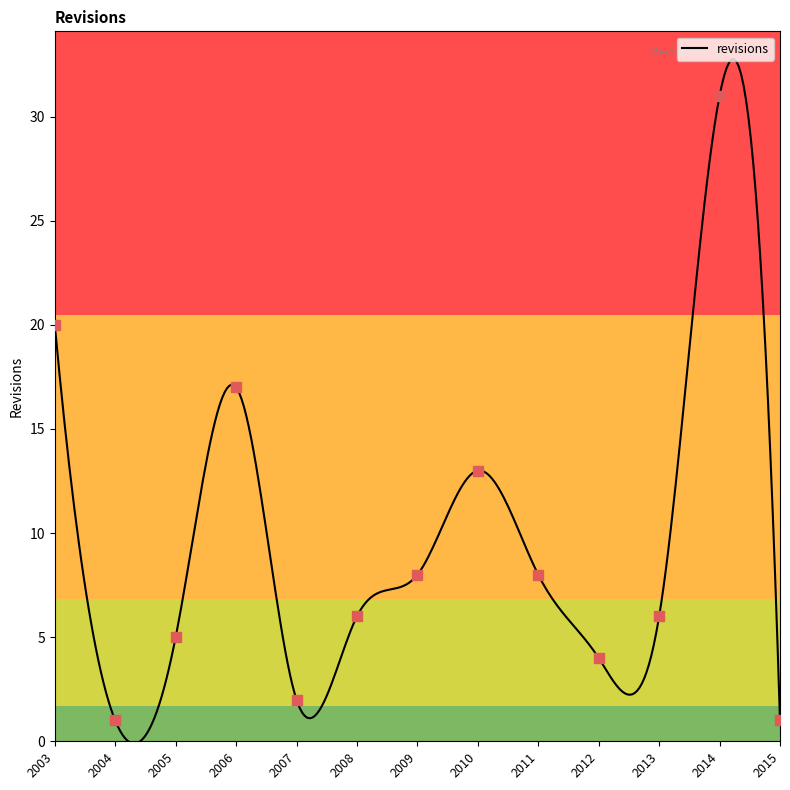

Between 2005 and 2015, which is larger?

2005